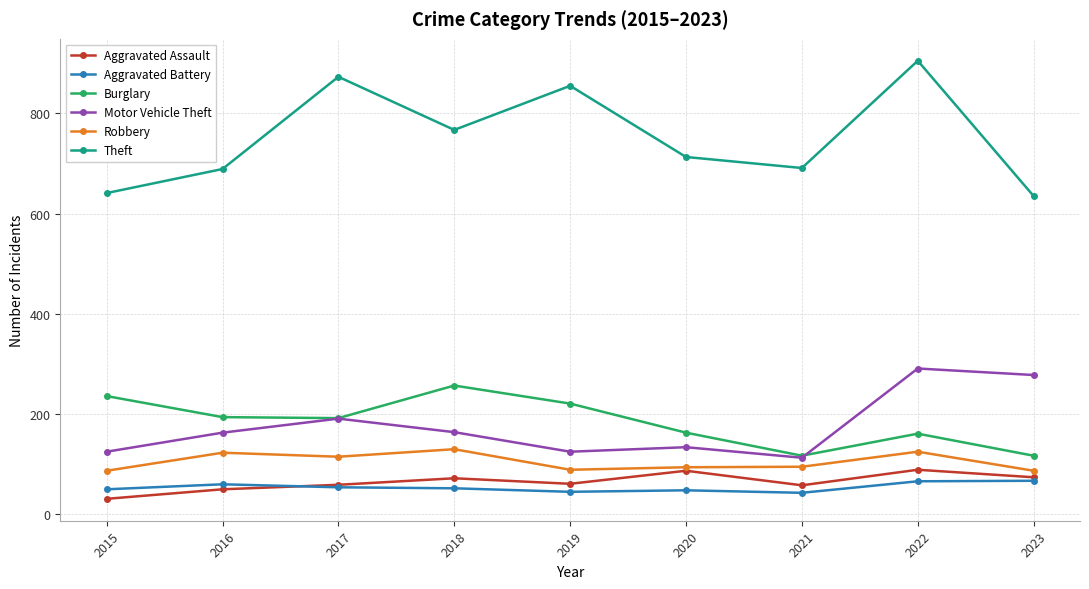

What is the smallest value displayed?

31